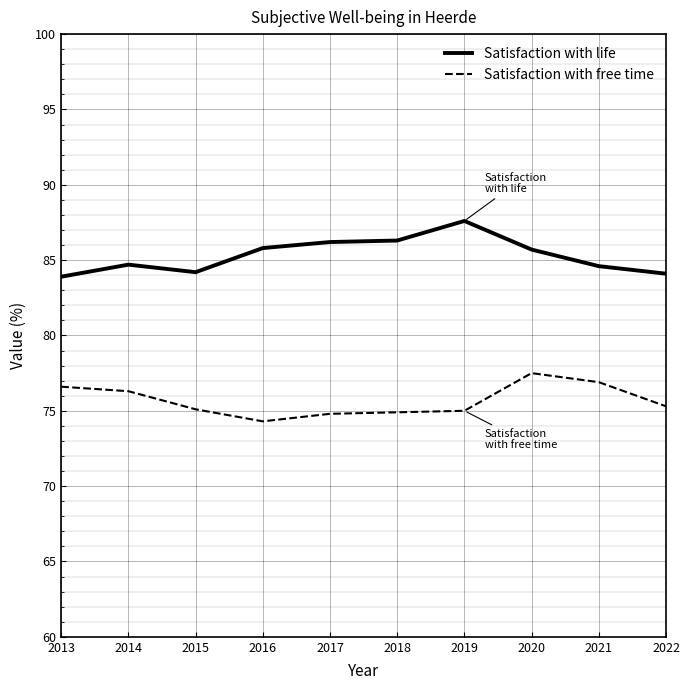

Does the chart display data point markers on the line(s)?

No